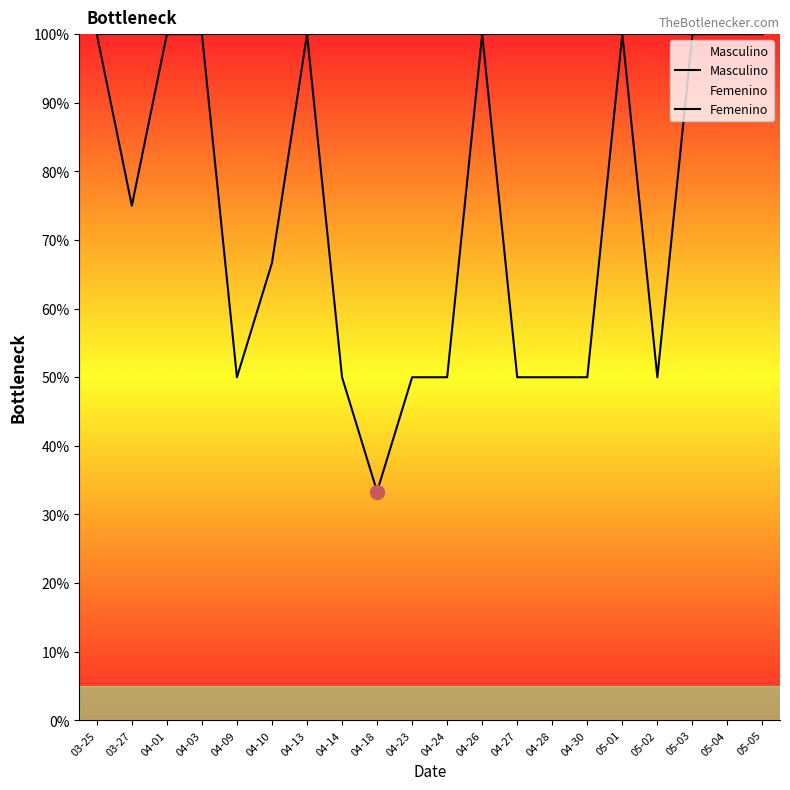

What is the sum of the Masculino values at 04-03 and 04-09?

150.0